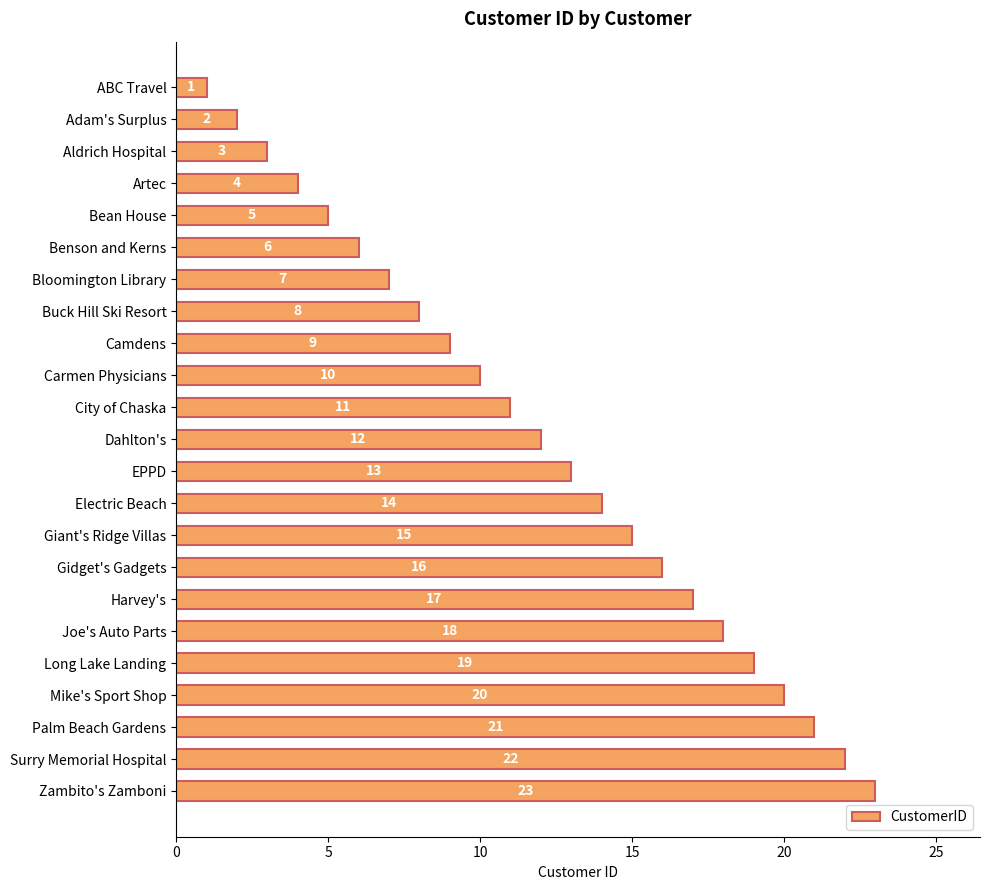

At which label is the value closest to 12?

Dahlton's